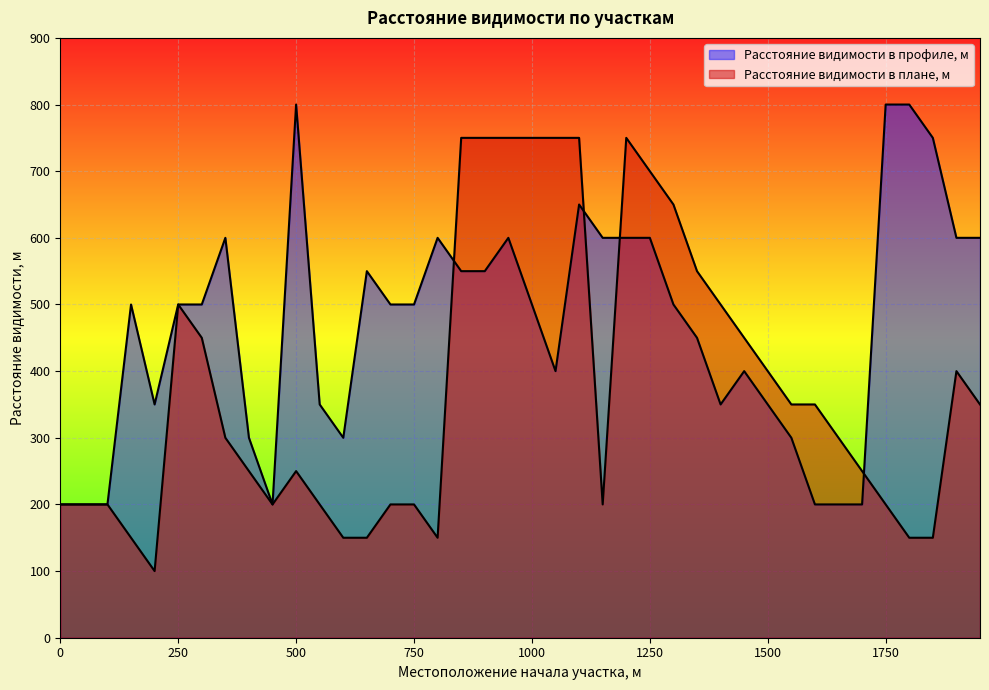

Is it true that Расстояние видимости в профиле, м equals 867 at 150?

False